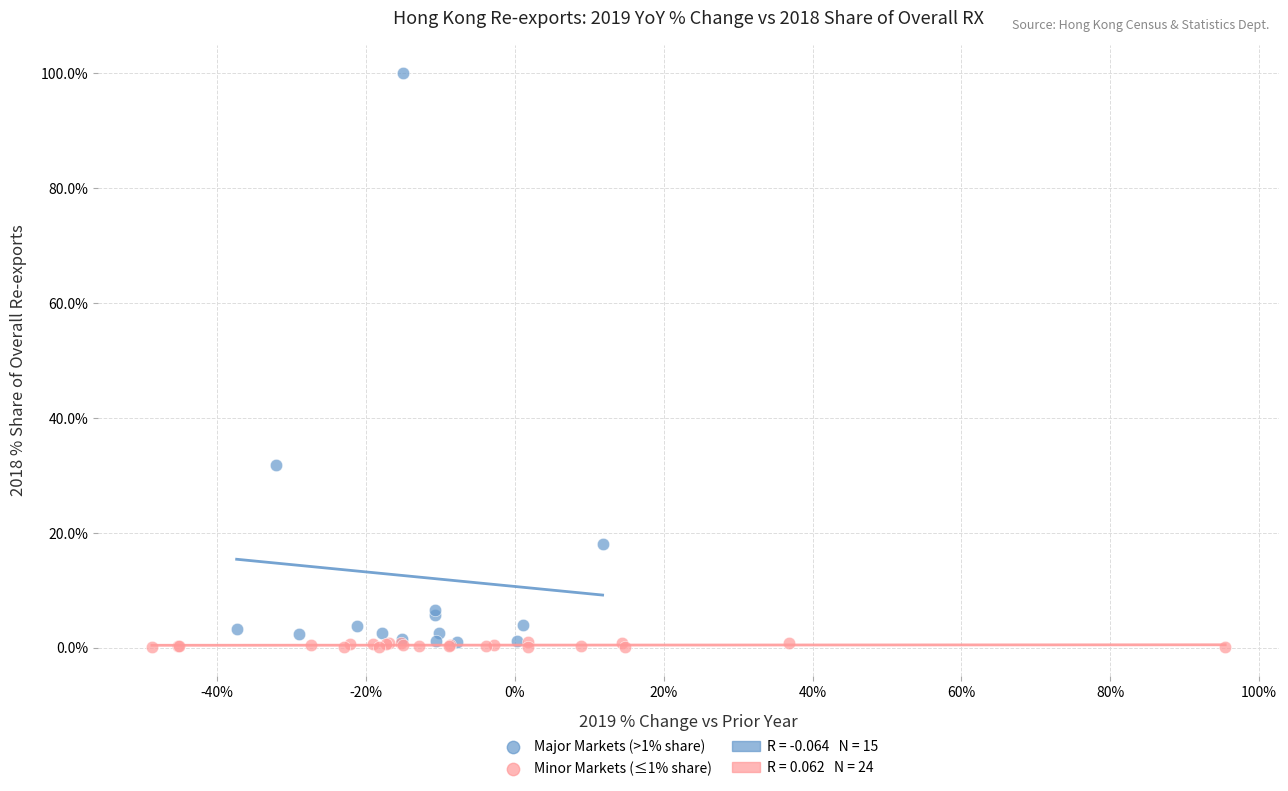

Which series has the largest Y range (max minus min)?

Major Markets (>1% share)